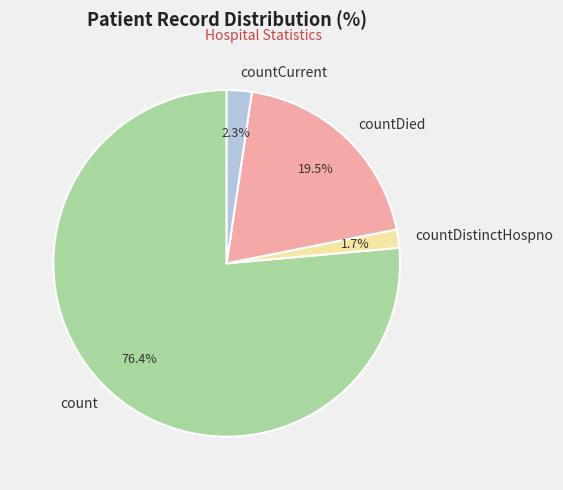

Approximately how many times larger is the value at countDistinctHospno compared to countCurrent?

0.7